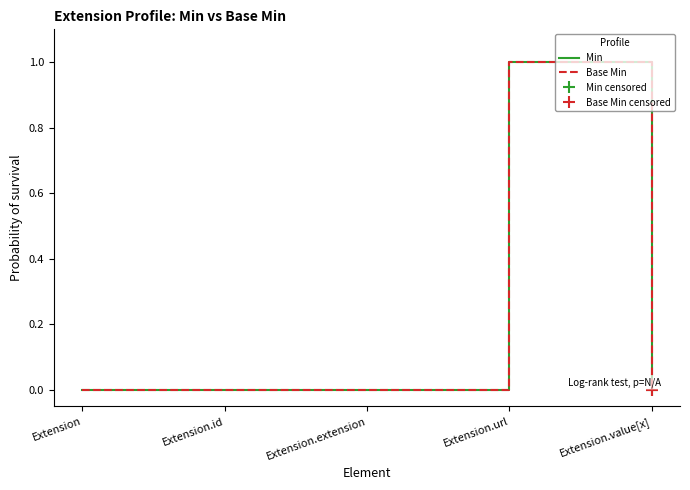

What is the difference between the maximum and minimum values in the Min series?

1